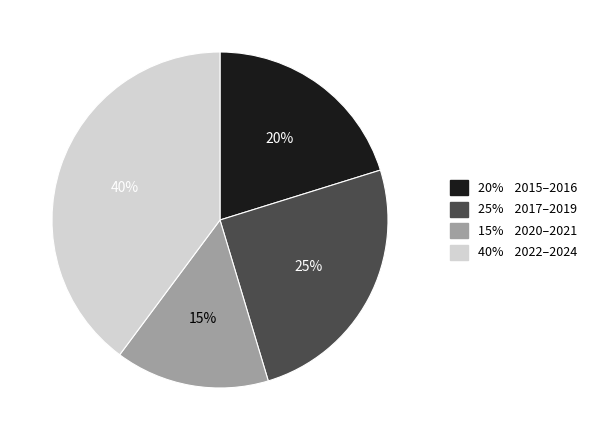

Does any single category account for the majority?

No